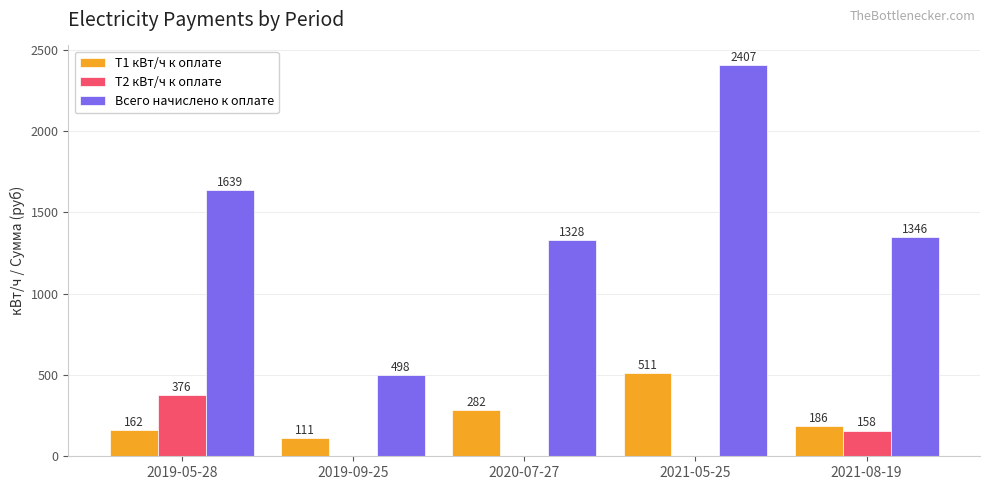

Between 2021-05-25 and 2021-08-19, which series saw the biggest shift?

Всего начислено к оплате